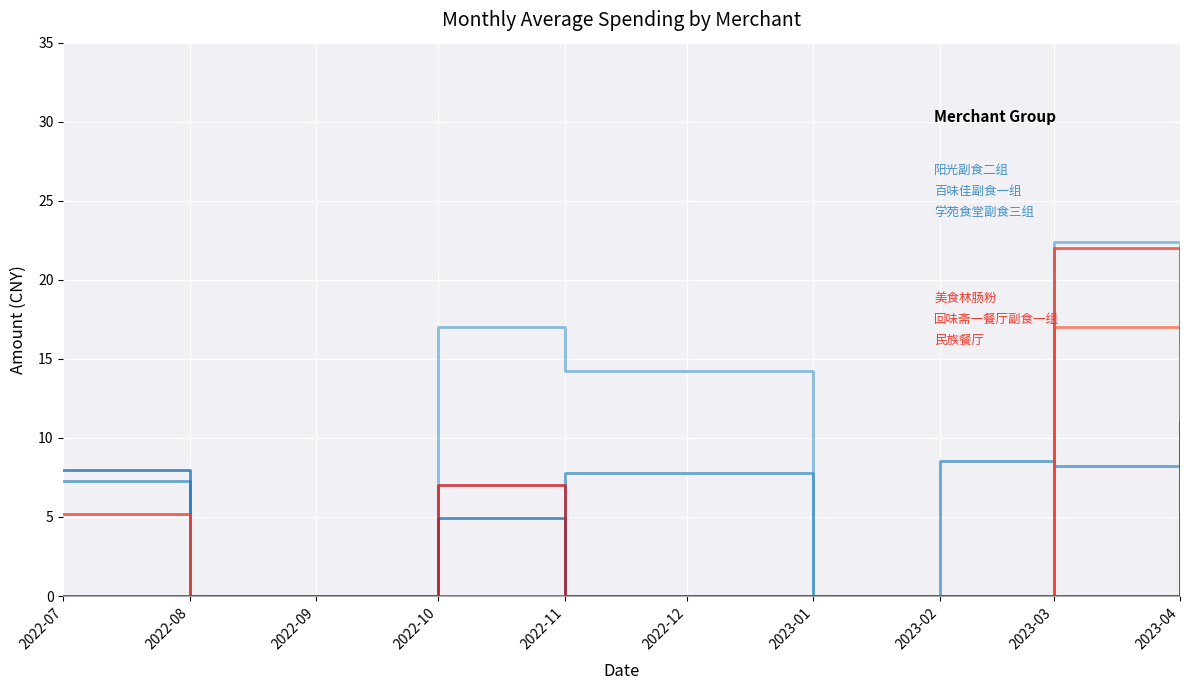

Reading left to right, what are all the values shown in this chart?

阳光副食二组: 0.0	0.0	0.0	17.0	14.2	0.0	0.0	22.4	0.0
百味佳副食一组: 7.3	0.0	0.0	0.0	7.8	0.0	8.6	8.2	10.4
学苑食堂副食三组: 8.0	0.0	0.0	5.0	0.0	0.0	0.0	0.0	5.1
美食林肠粉: 0.0	0.0	0.0	0.0	0.0	0.0	0.0	17.0	16.1
回味斋一餐厅副食一组: 5.2	0.0	0.0	0.0	0.0	0.0	0.0	22.0	0.0
民族餐厅: 0.0	0.0	0.0	7.0	0.0	0.0	0.0	0.0	11.0